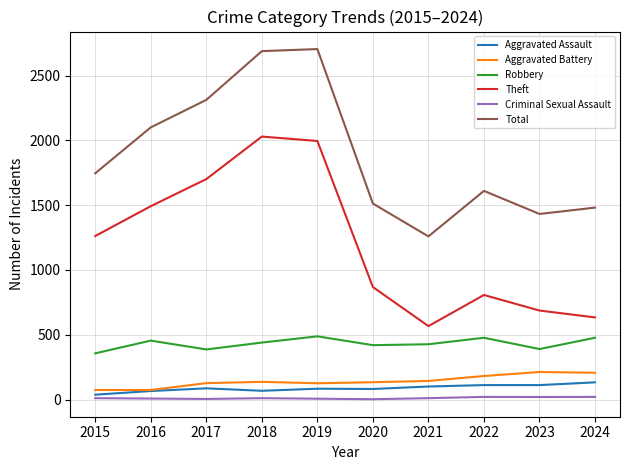

True or false: Total and Criminal Sexual Assault intersect in this chart.

False